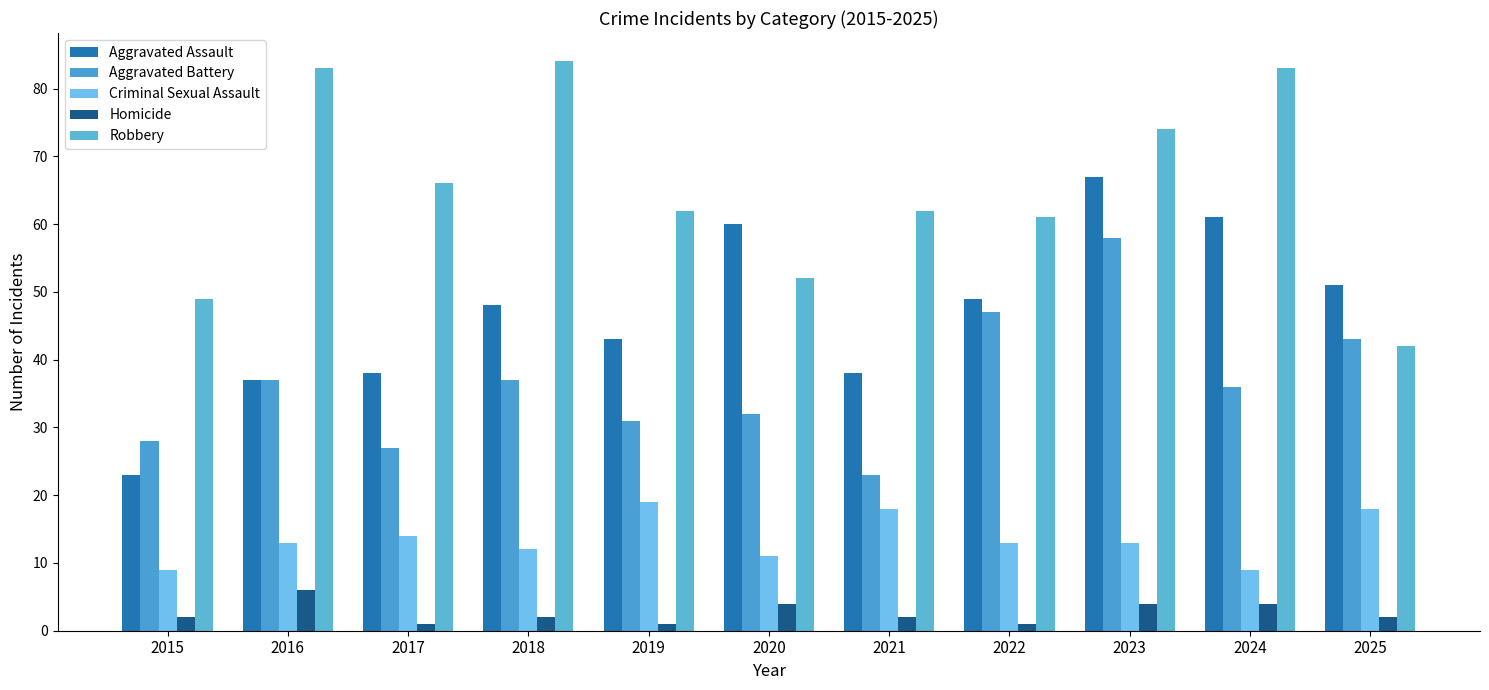

At how many categories does at least one series exceed 38?

11